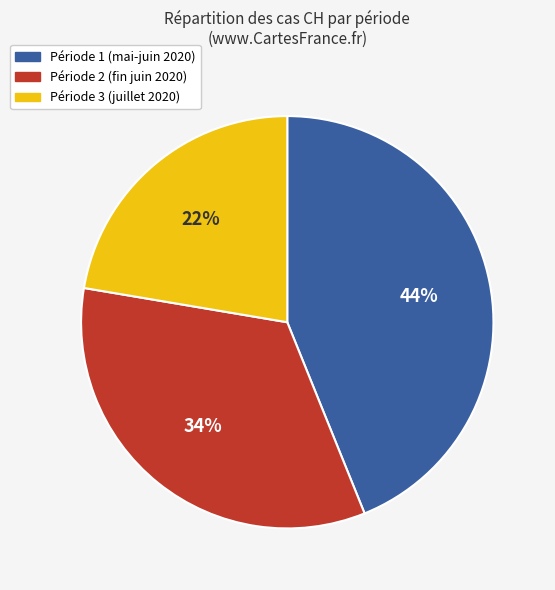

Is Période 3 (juillet 2020) the majority of the pie?

No